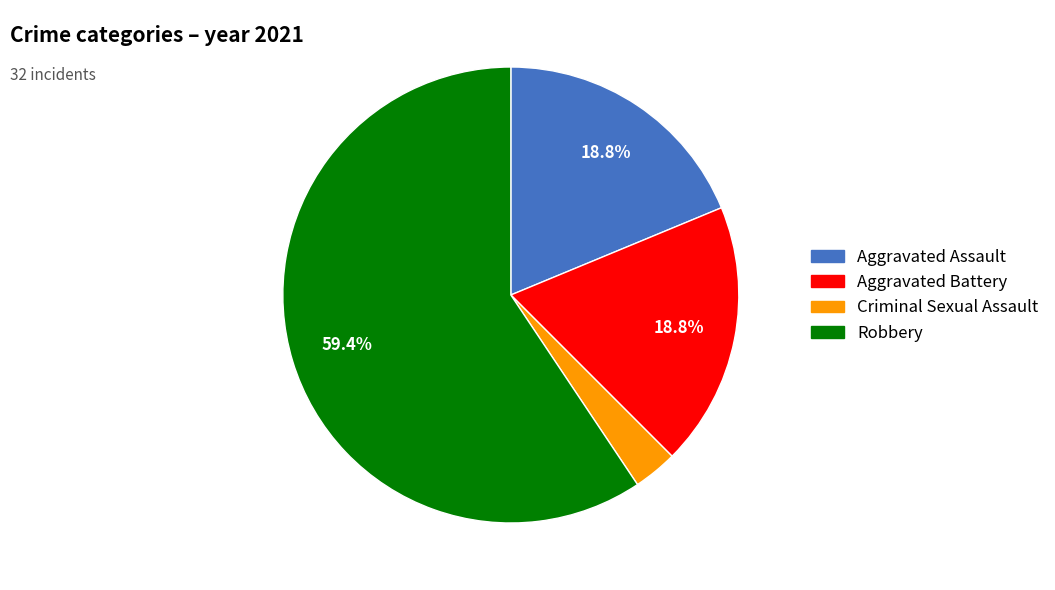

To the nearest percent, what is the average slice percentage?

25%